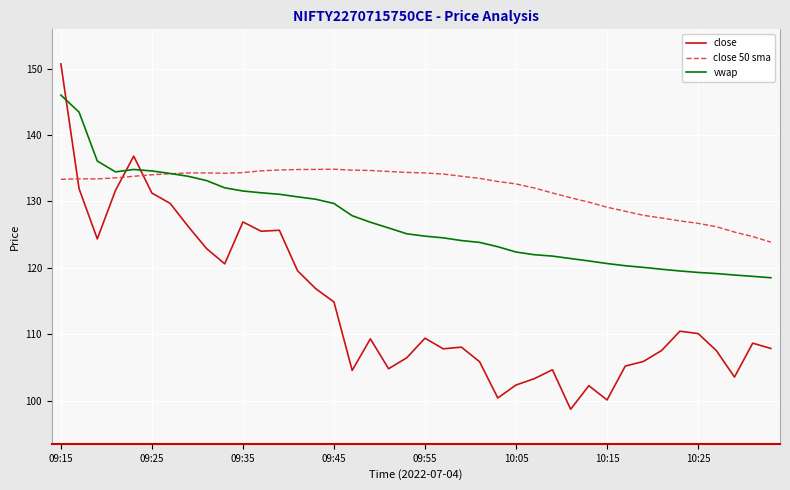

What is the average value of the close series?

114.3